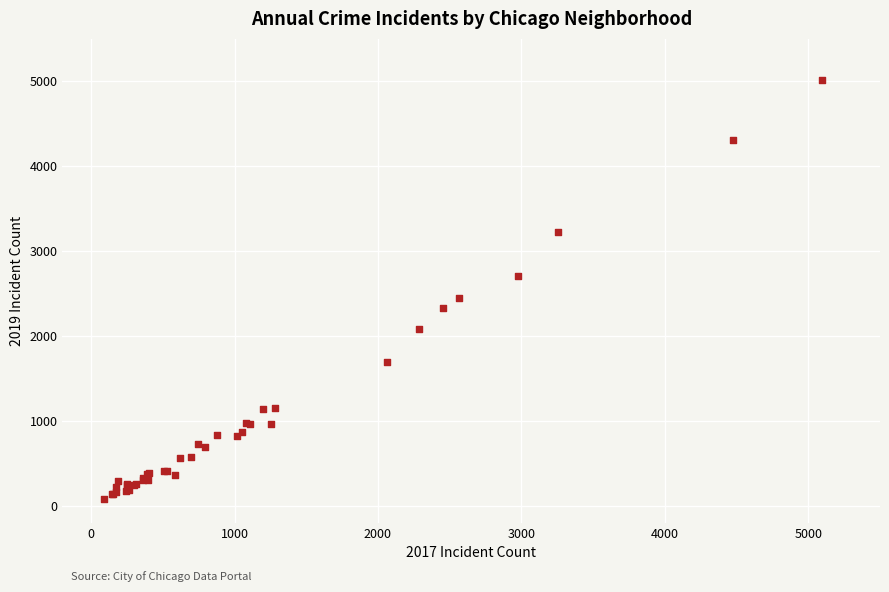

What Y value in the scatter plot is closest to 2542?

2441